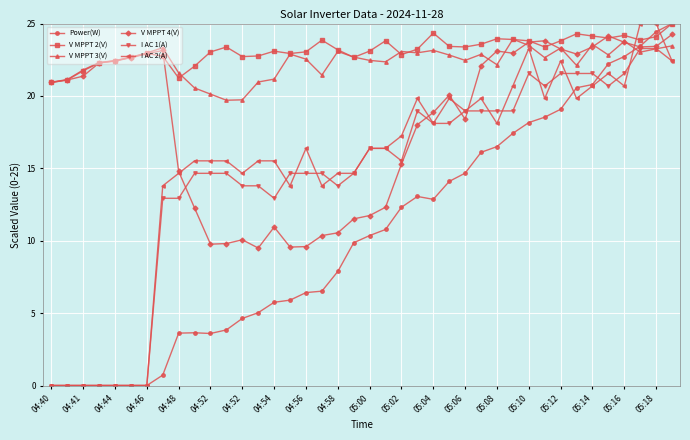

At how many categories does at least one series exceed 3?

40